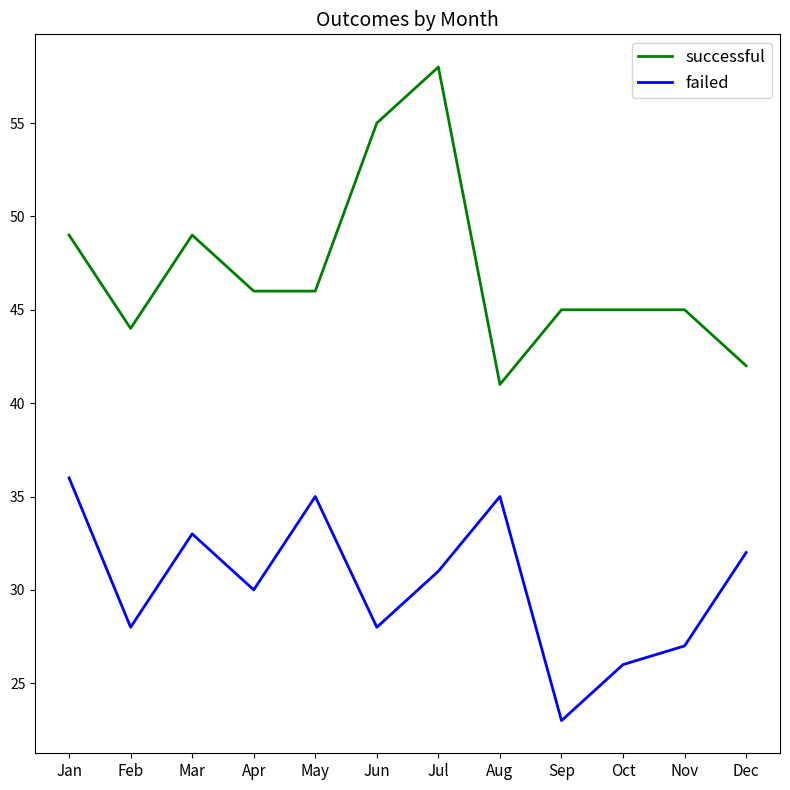

Reading left to right, transcribe all the data shown in this chart.

successful: 49	44	49	46	46	55	58	41	45	45	45	42
failed: 36	28	33	30	35	28	31	35	23	26	27	32